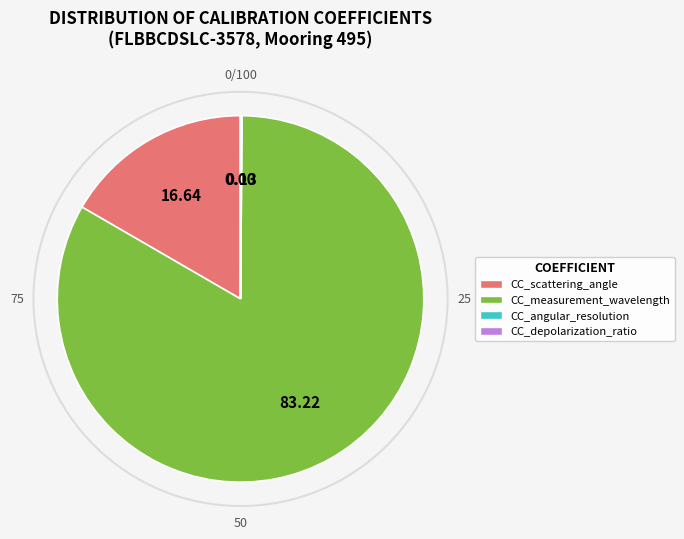

Which category has the biggest portion of the pie?

CC_measurement_wavelength